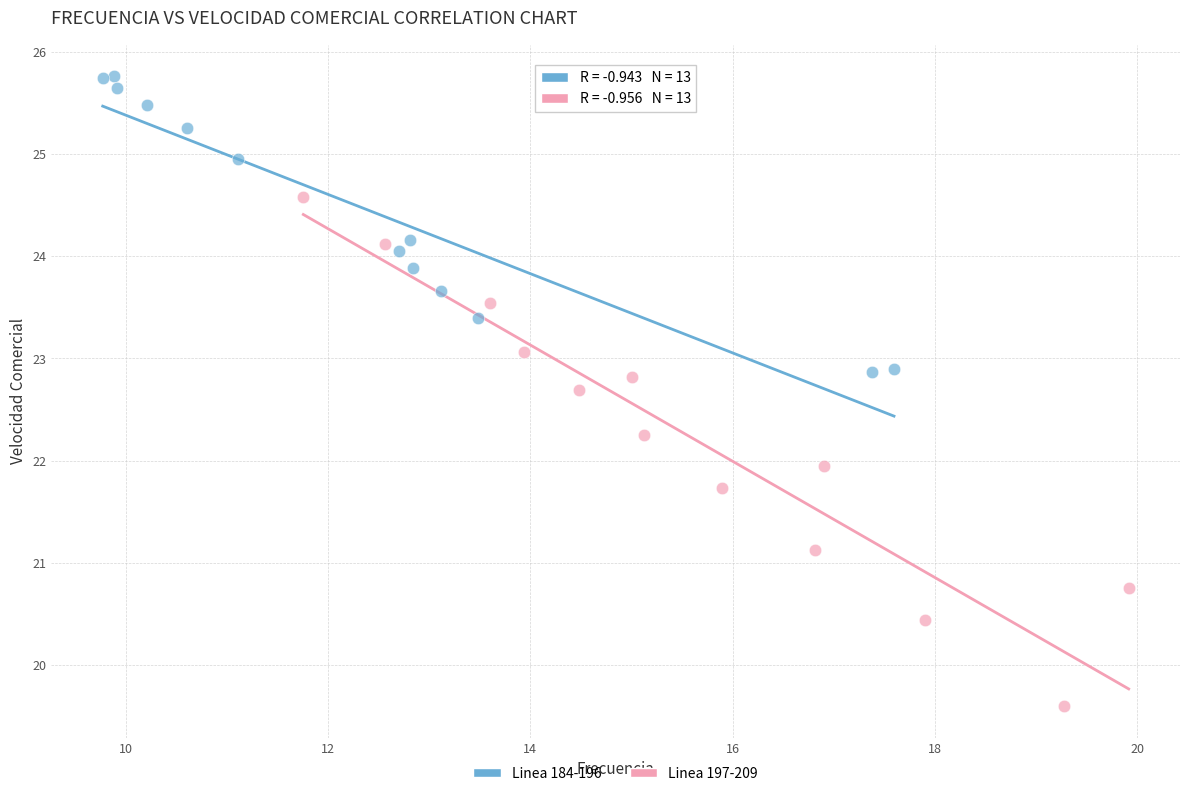

Which series has the widest spread of Y values?

Linea 197-209